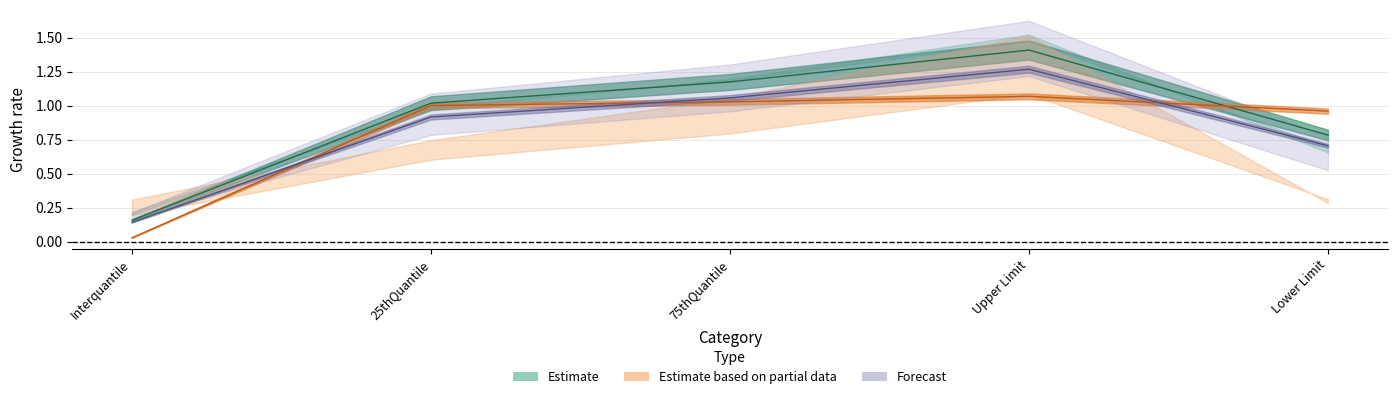

What is the total value across all series at 75thQuantile?

3.3